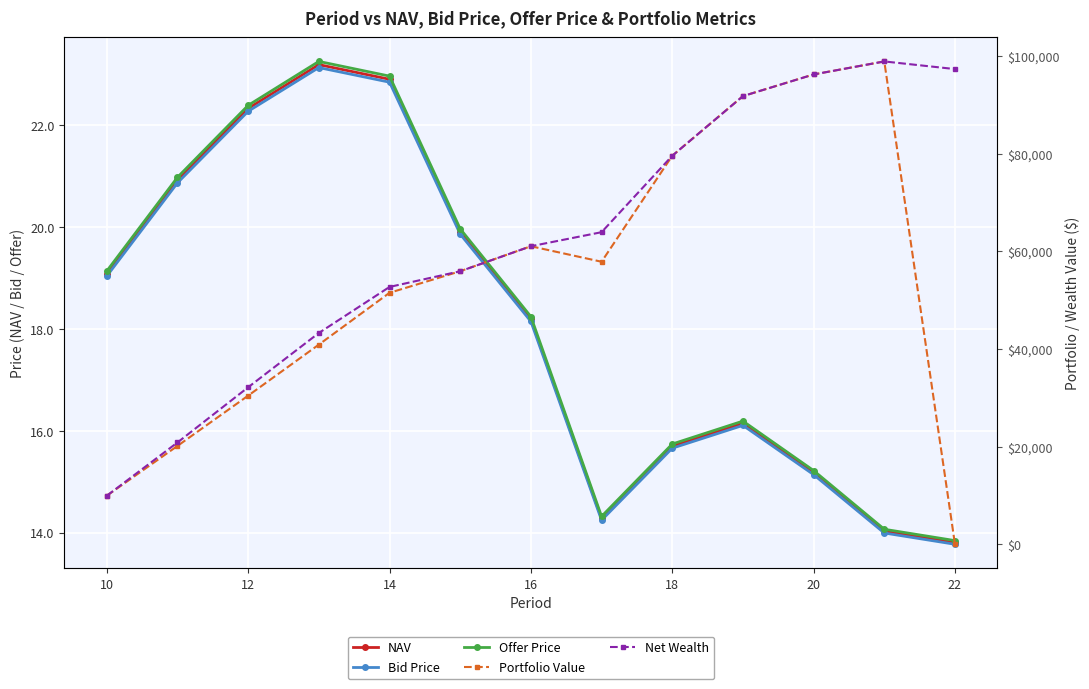

What is the sum of all Bid Price values?

235.1